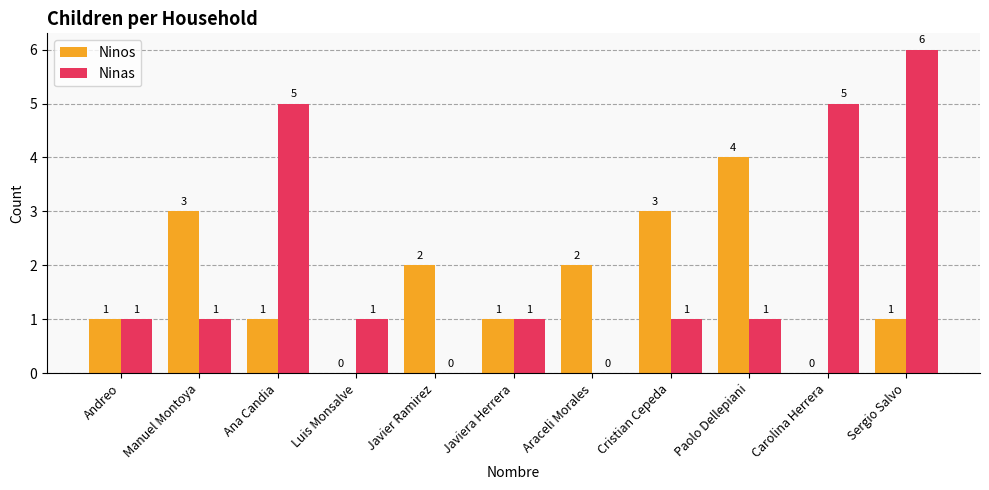

Which series has the largest total across all categories?

Ninas